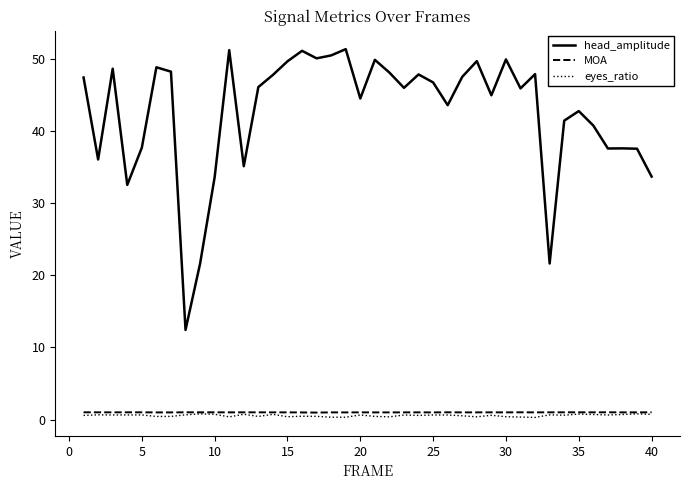

Which series has the largest total across all categories?

head_amplitude